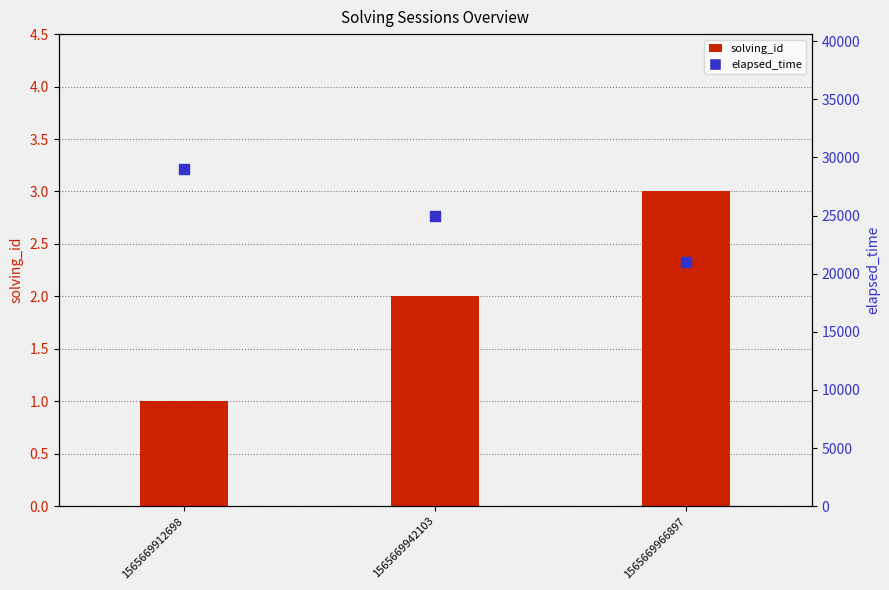

Which series has the widest spread of Y values?

elapsed_time